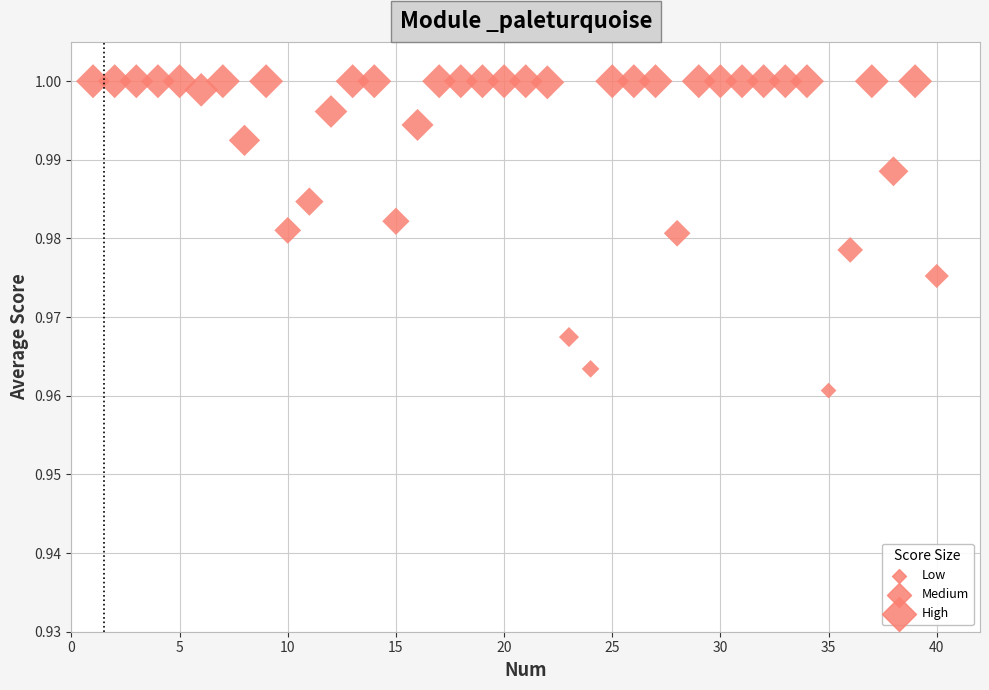

What is the range of X values (max minus min)?

39.0